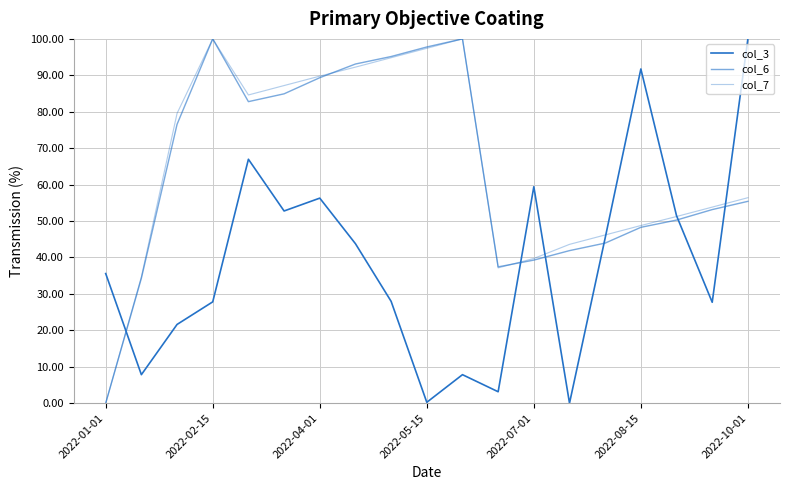

How many positive values does the col_7 series have?

18